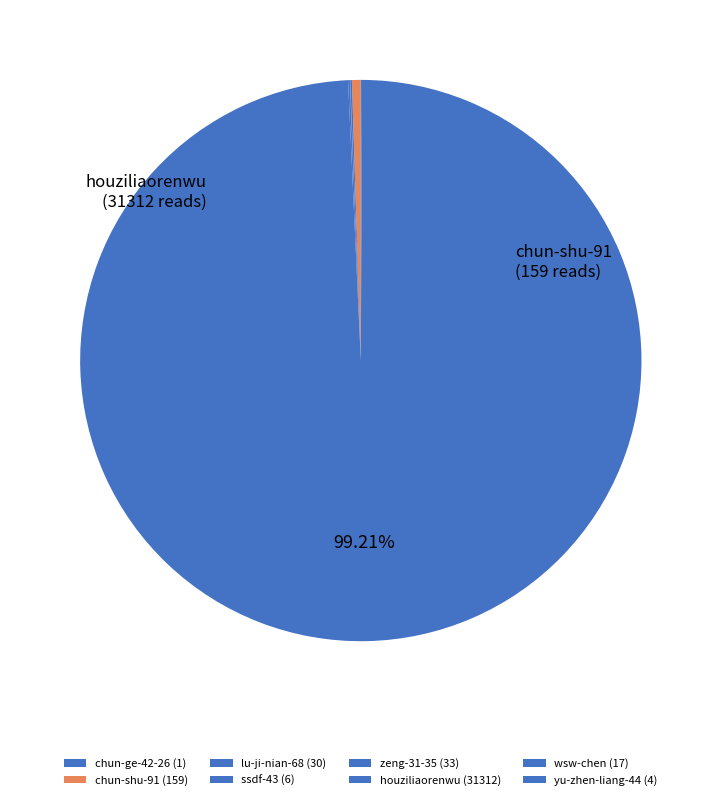

Which category has the smallest portion of the pie?

chun-ge-42-26